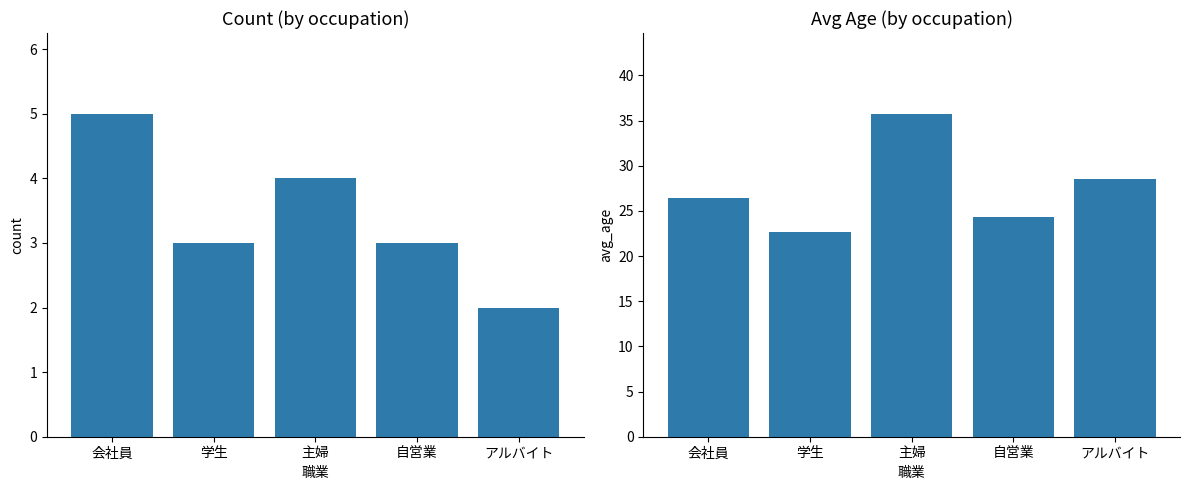

Reading left to right, extract all data points from this chart.

count: 5.0	3.0	4.0	3.0	2.0
avg_age: 26.4	22.7	35.8	24.3	28.5